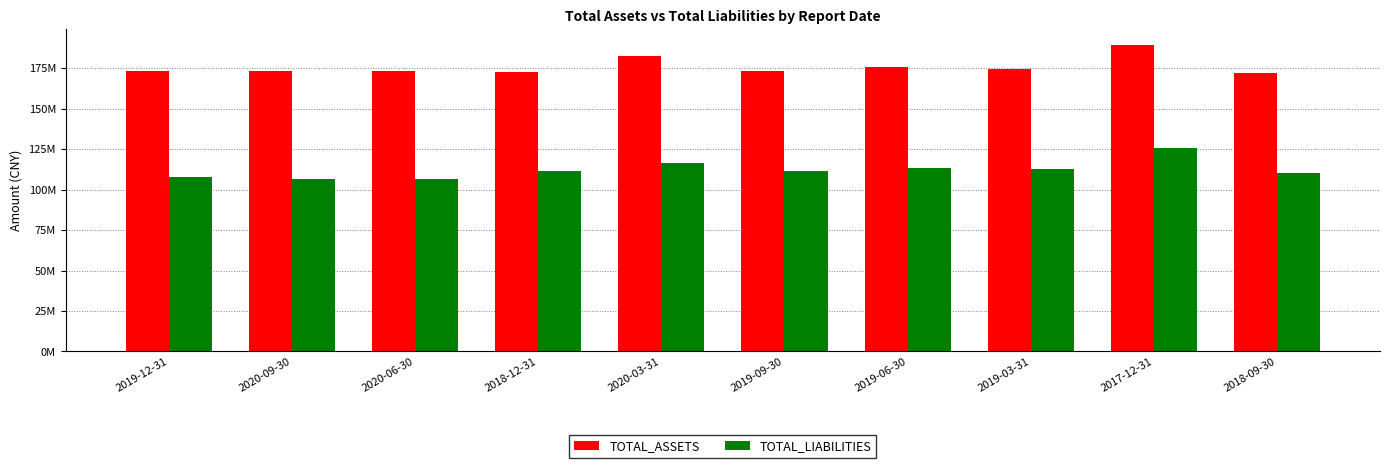

Does the chart contain stacked bars?

No